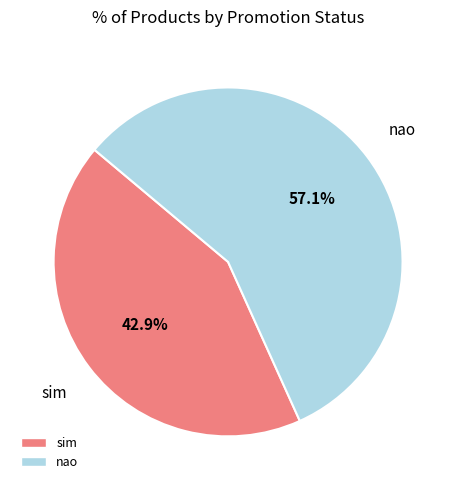

What is the ratio of the value at nao to the value at sim?

1.3